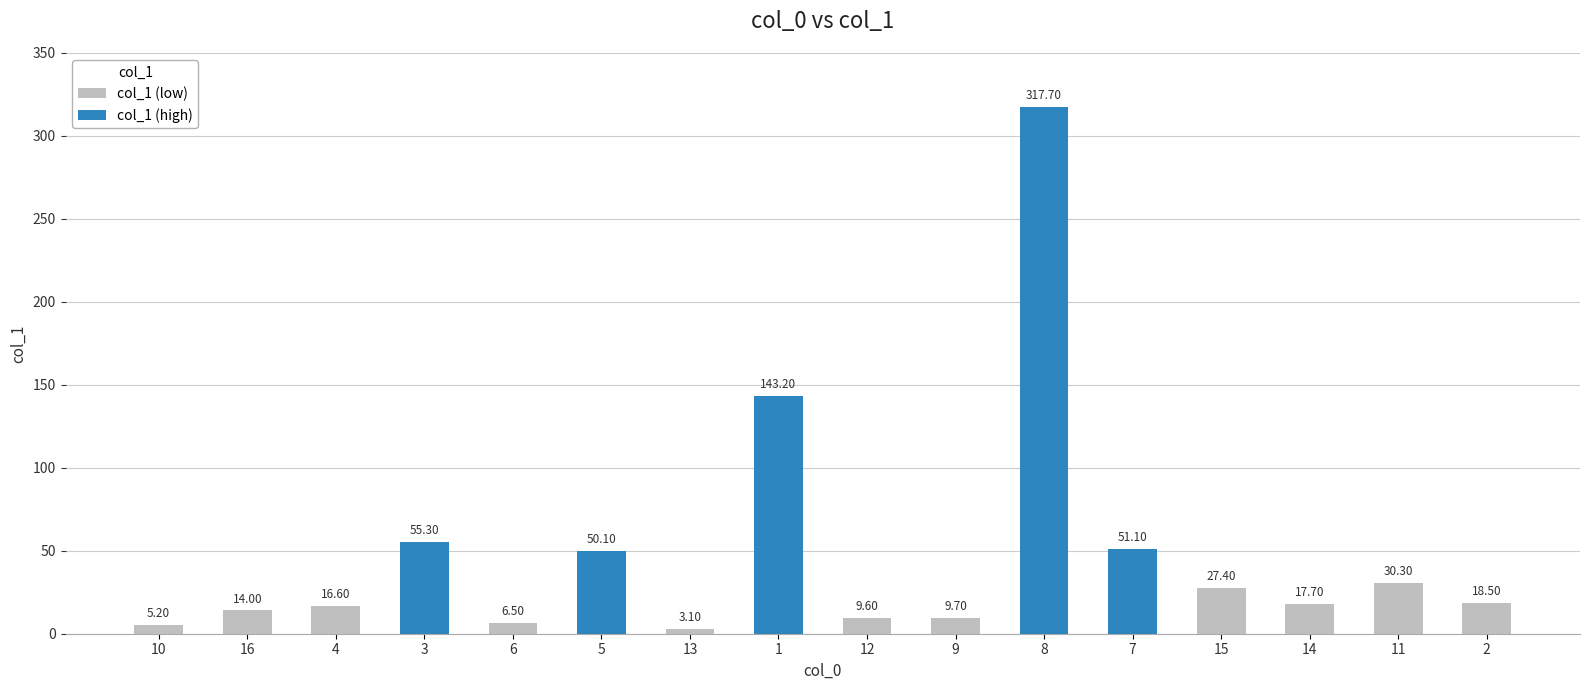

Reading left to right, transcribe all the data shown in this chart.

5.2	14.0	16.6	55.3	6.5	50.1	3.1	143.2	9.6	9.7	317.7	51.1	27.4	17.7	30.3	18.5